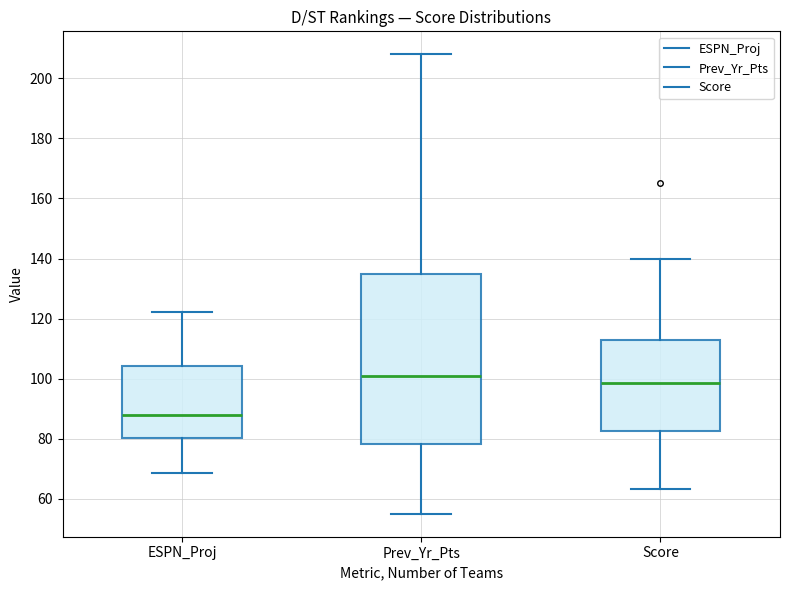

Where is the upper edge of the box for Score on the y-axis? The values are not printed on the chart, so give them approximately, as read against the axis.

112